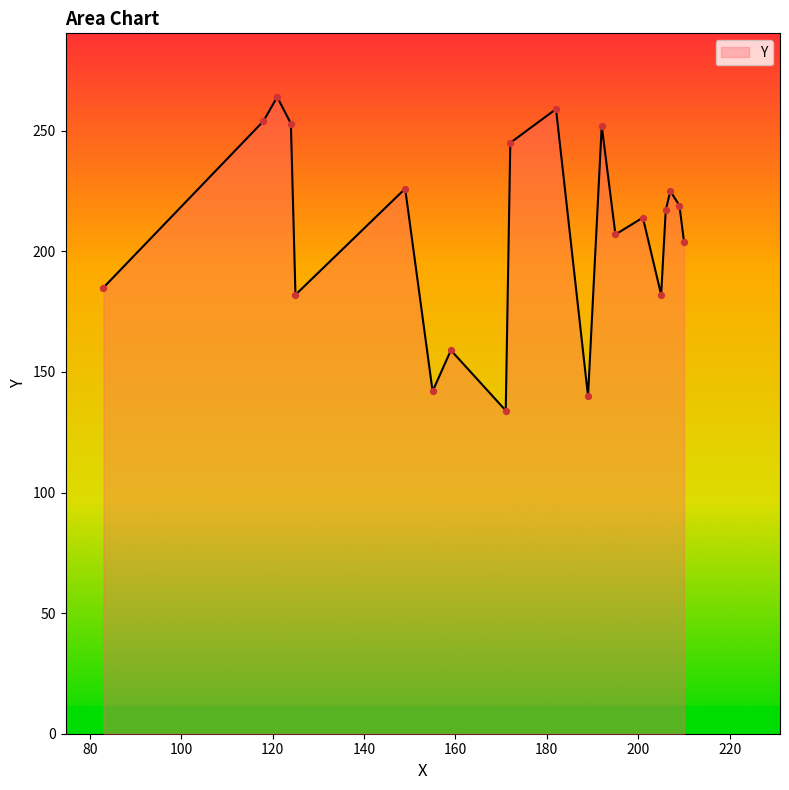

What is the maximum value shown in the chart?

264